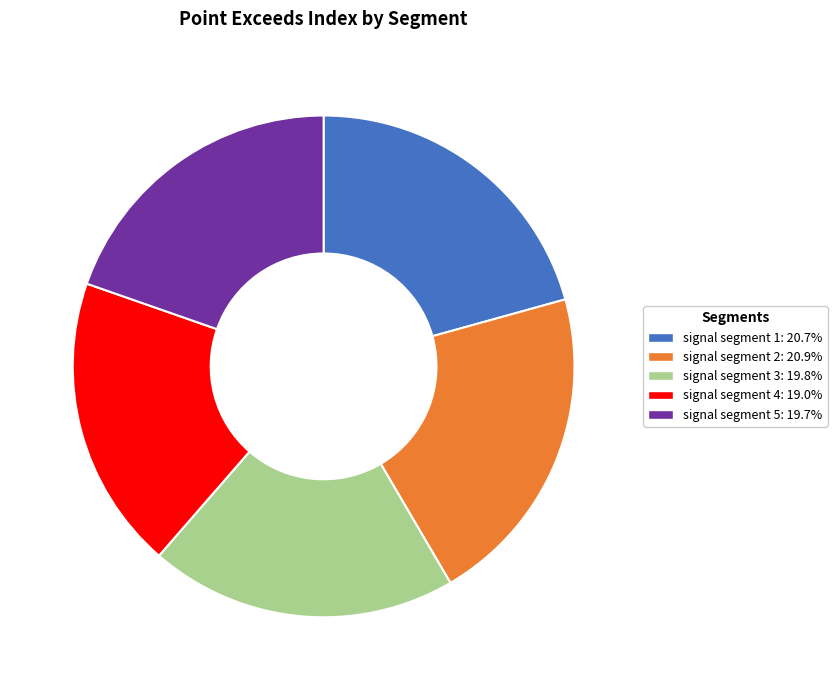

What is the smallest slice in the pie chart?

signal segment 4